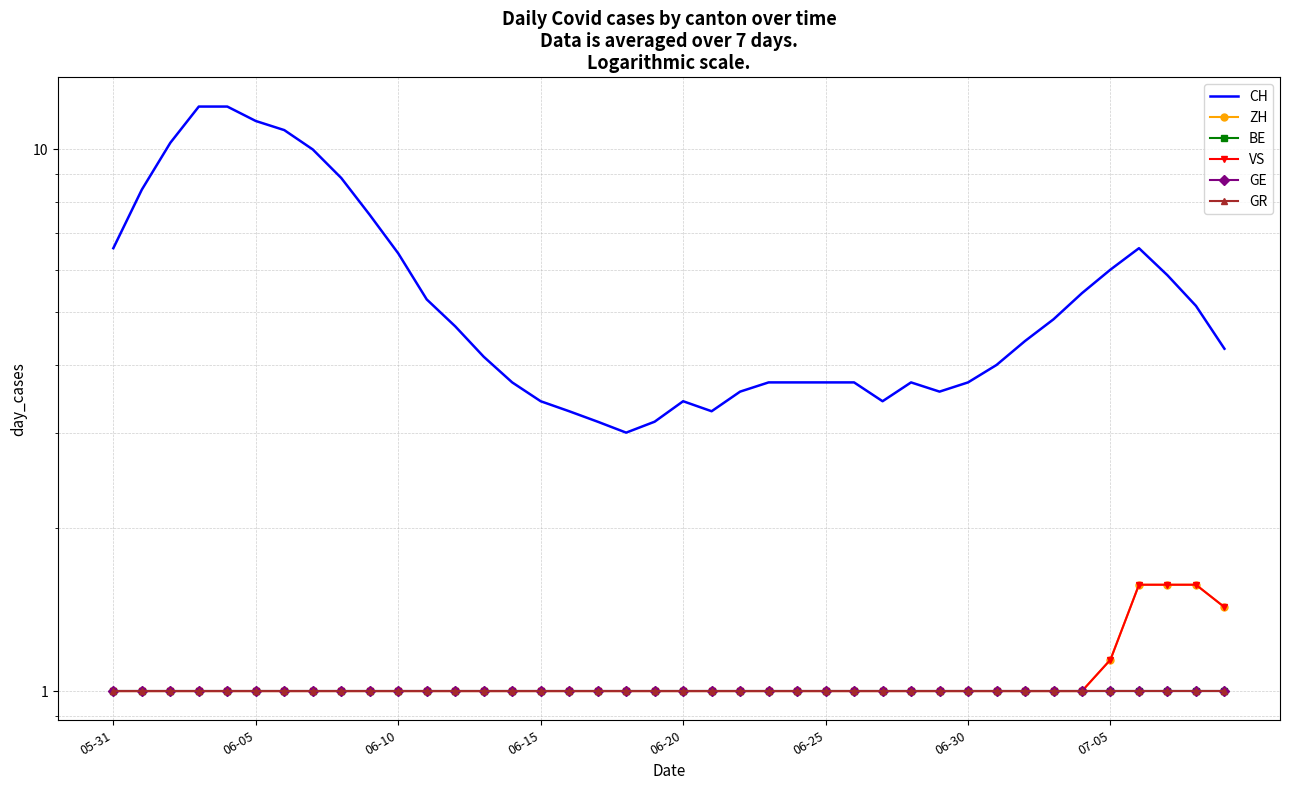

What are all the series names shown in the legend?

CH, ZH, BE, VS, GE, GR